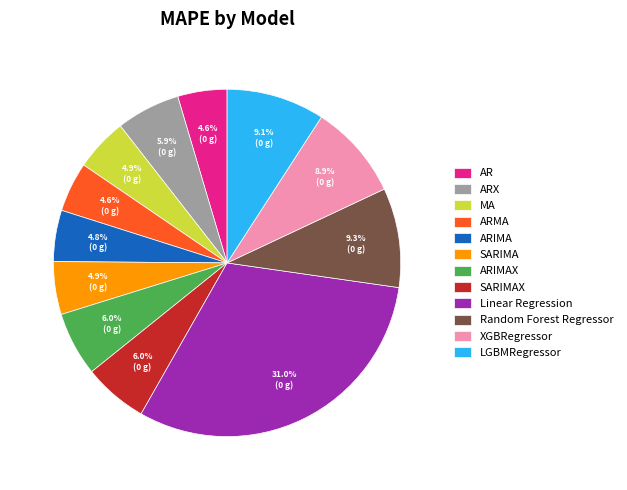

To the nearest percent, what is the average slice percentage?

8%